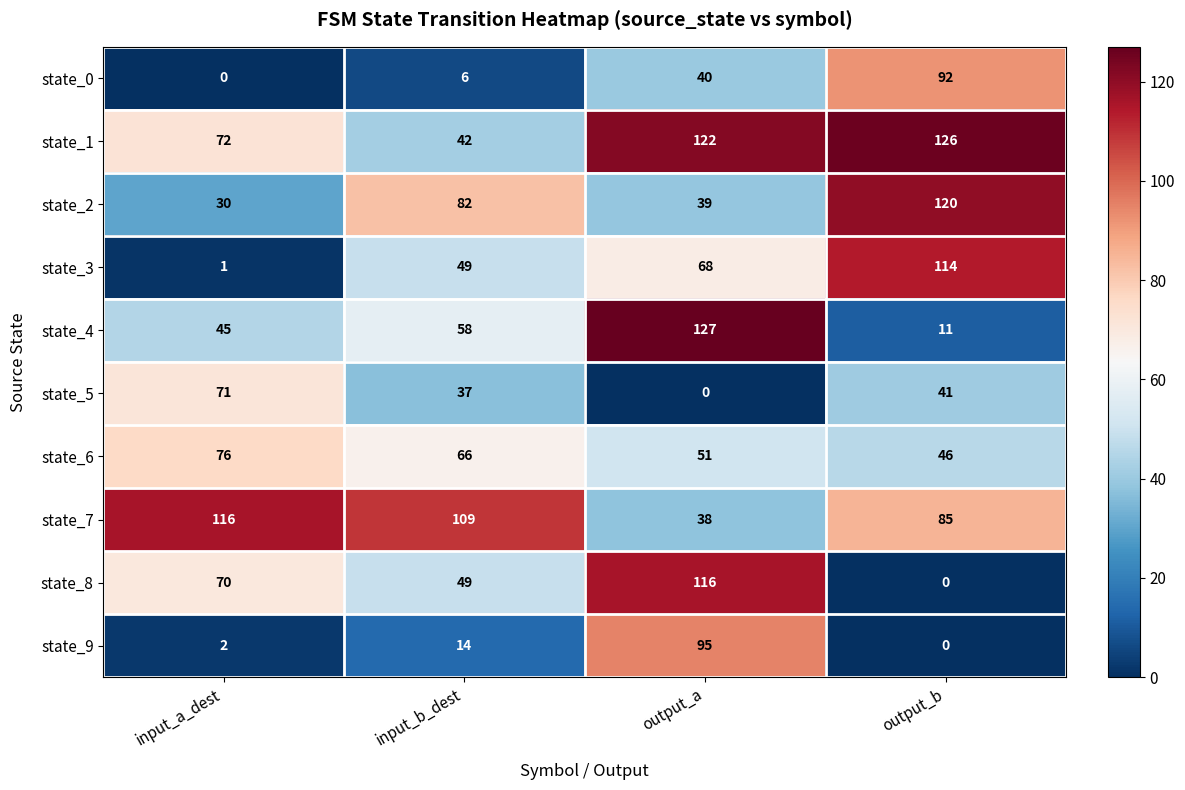

At how many categories does at least one series exceed 91?

4